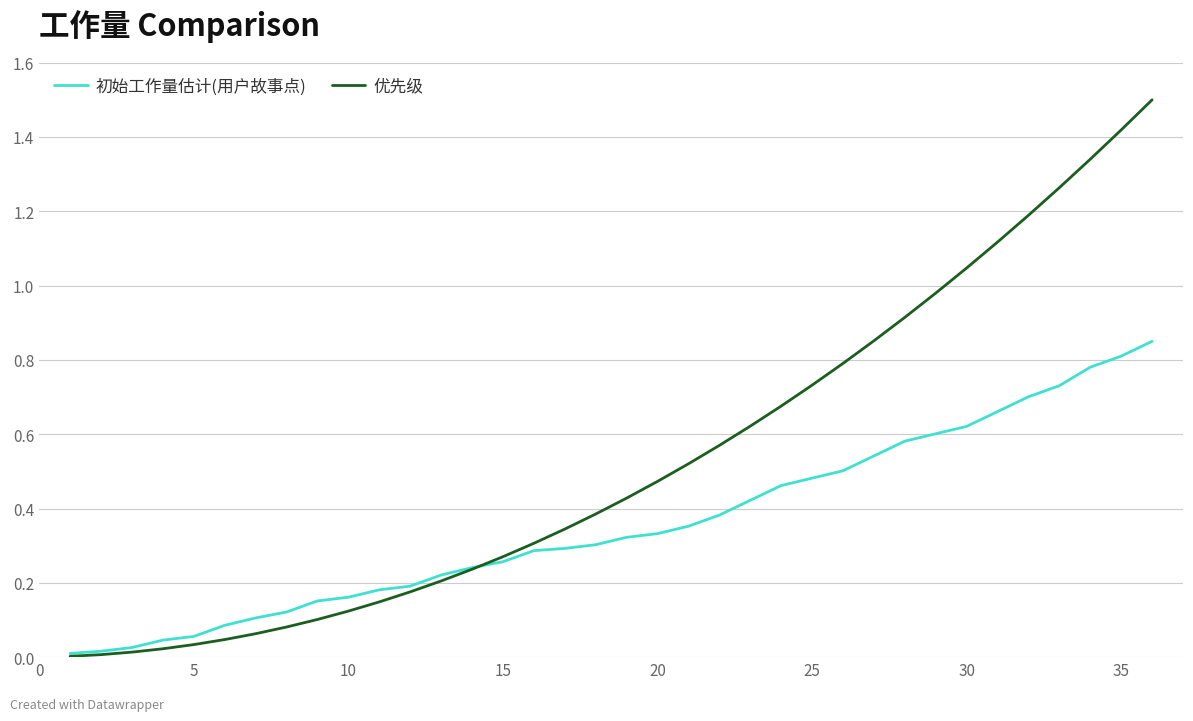

Which series has the largest total across all categories?

优先级